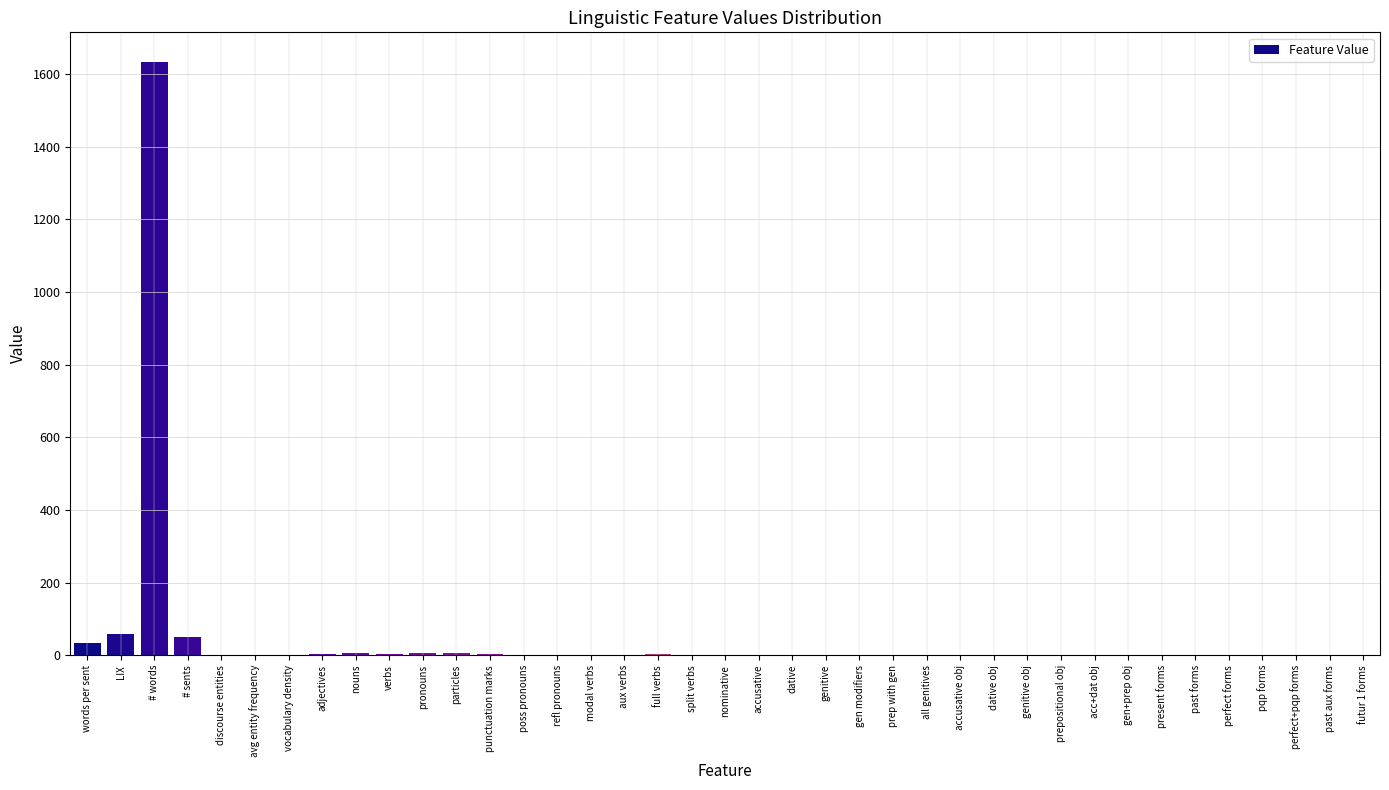

What is the greatest value displayed?

1633.0